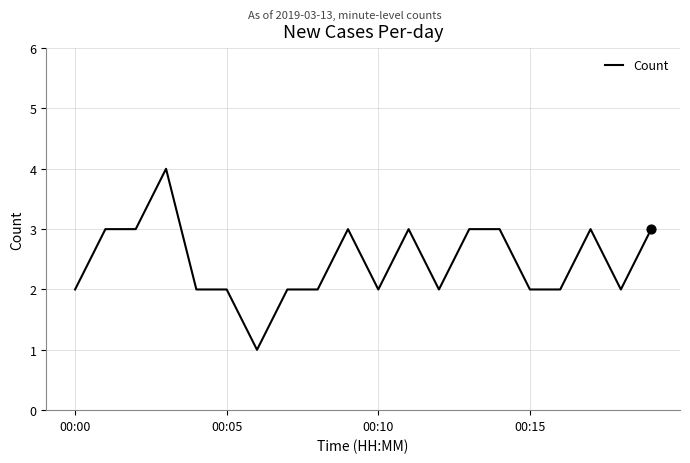

What is the maximum value shown in the chart?

4